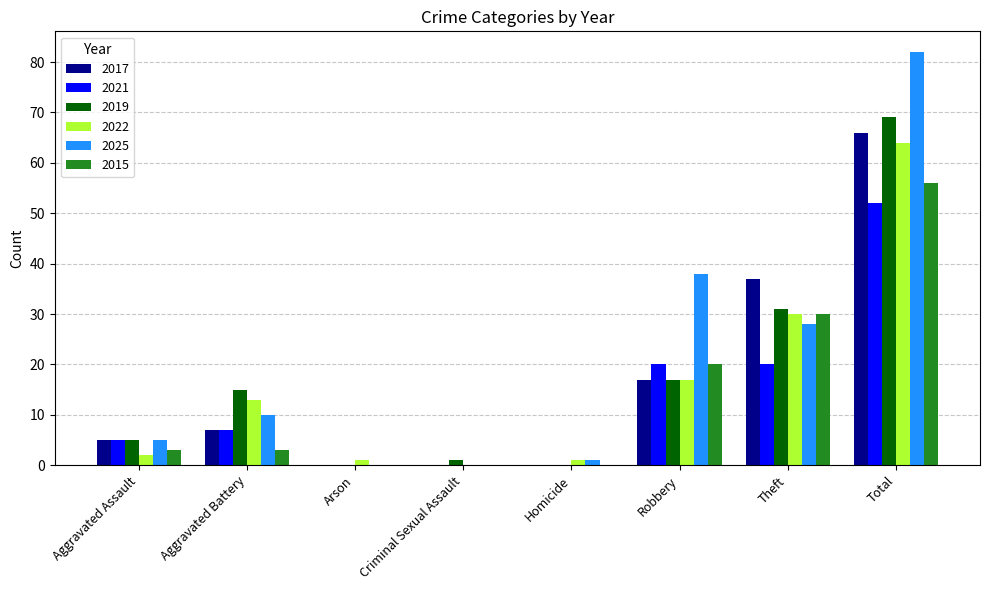

What are all the series names shown in the legend?

2017, 2021, 2019, 2022, 2025, 2015